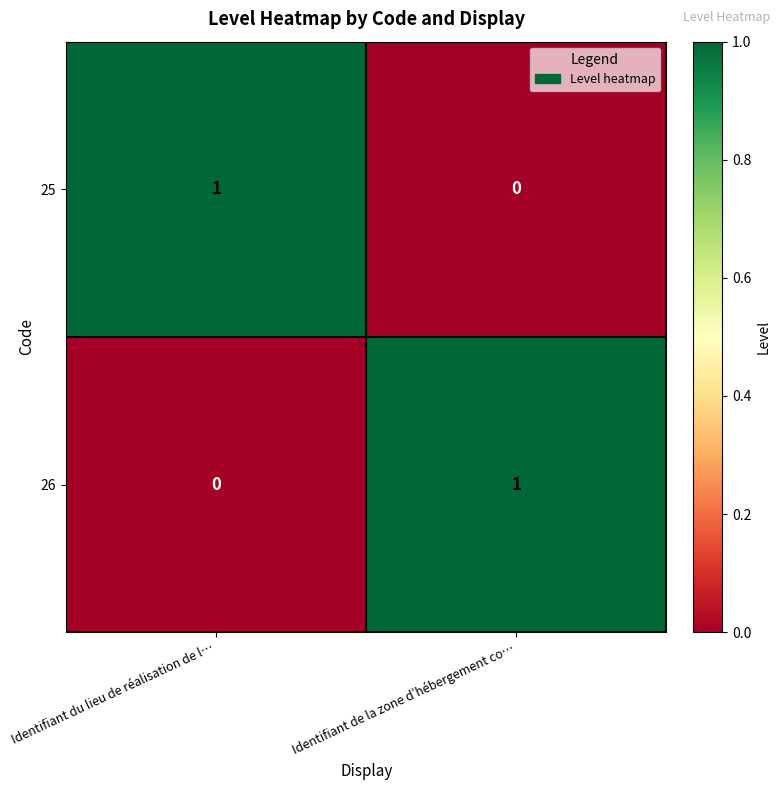

True or false: 25 has a value of 0 at Identifiant de la zone d’hébergement co….

True